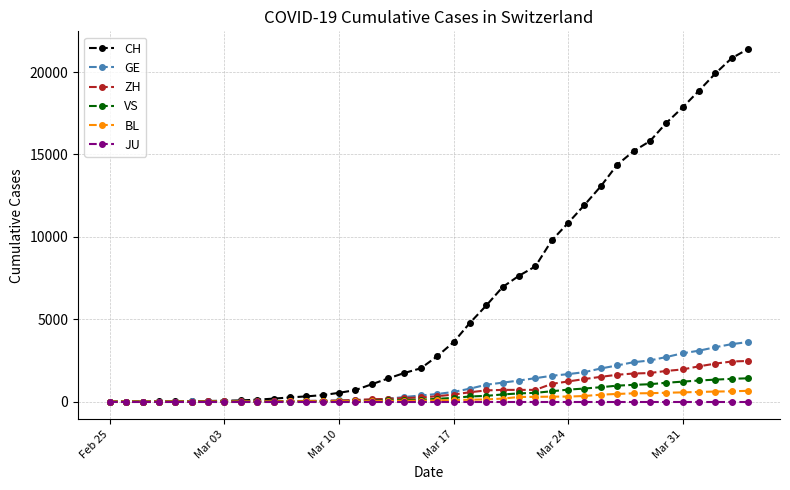

Which series has the largest total across all categories?

CH